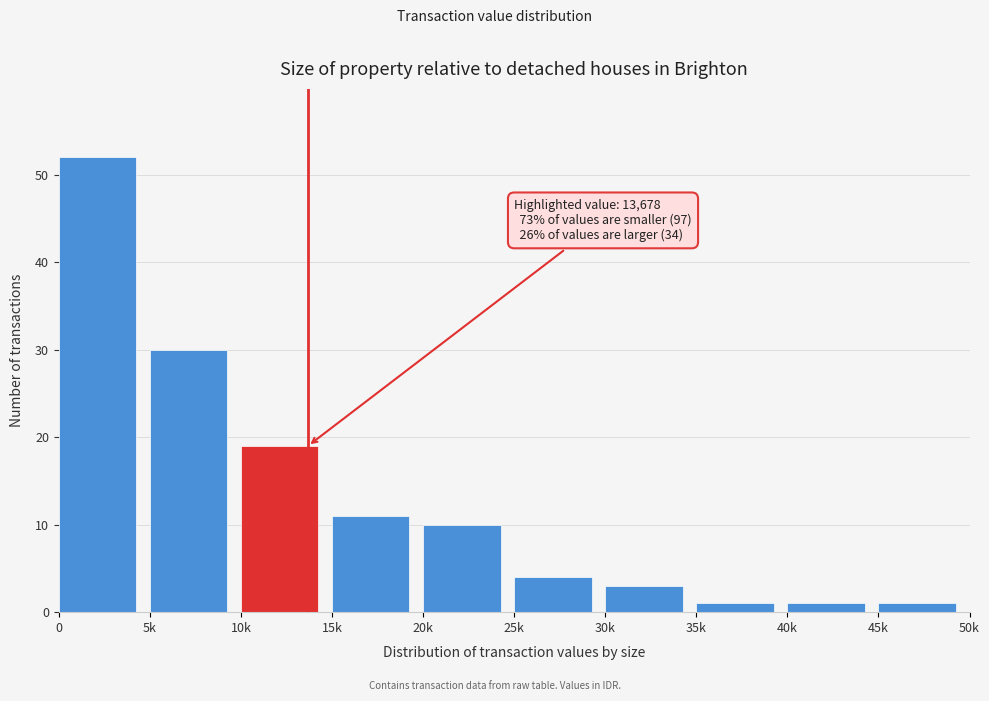

Reading left to right, transcribe all the data shown in this chart.

0=52	5k=30	10k=19	15k=11	20k=10	25k=4	30k=3	35k=1	40k=1	45k=1